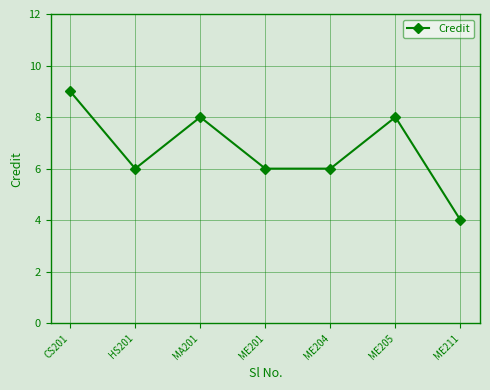

What is the ratio of the value at ME211 to the value at ME201?

0.7